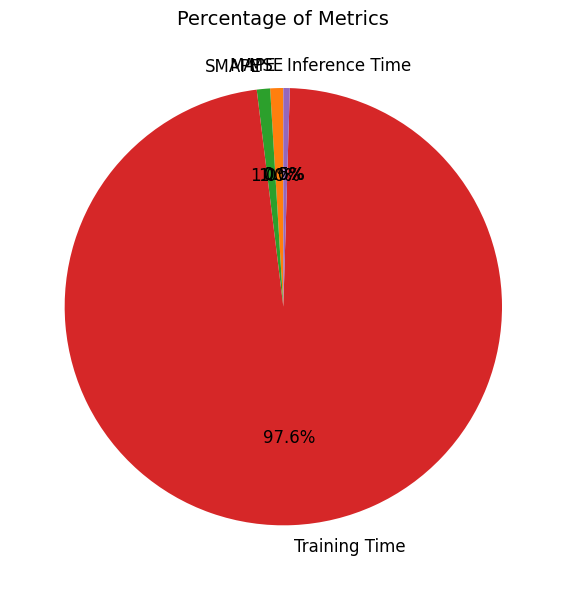

Which category has the biggest portion of the pie?

Training Time